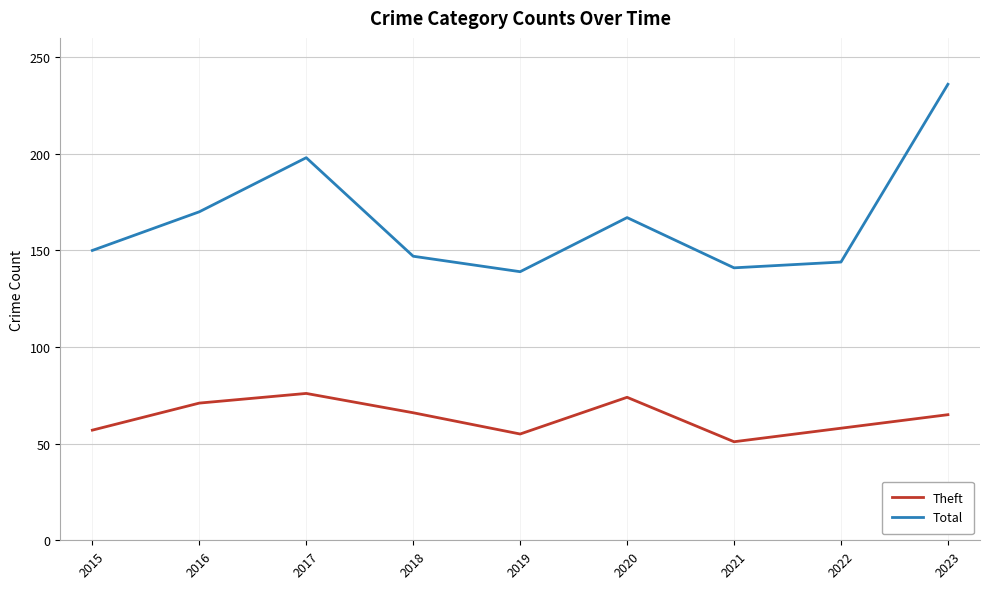

True or false: Total and Theft cross at least once.

False